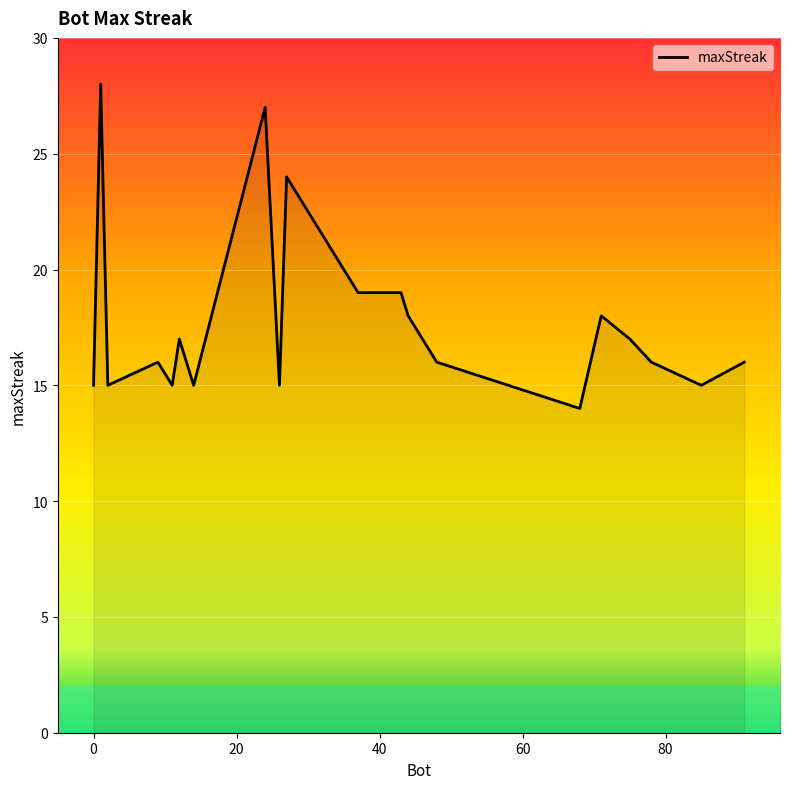

What is the difference between the maximum and minimum values?

14